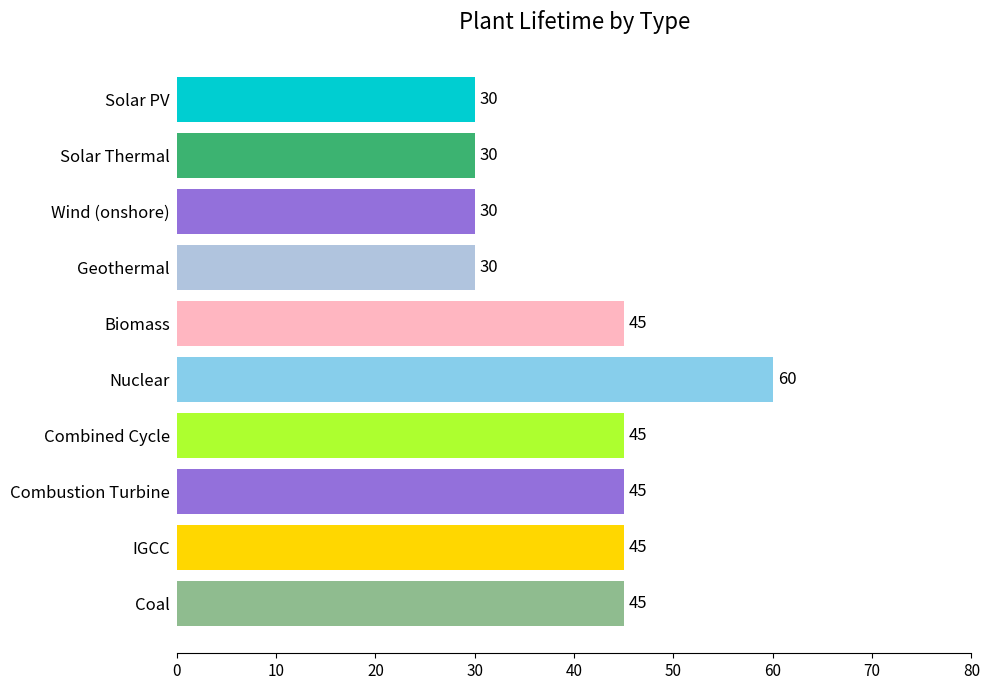

What is the greatest value displayed?

60